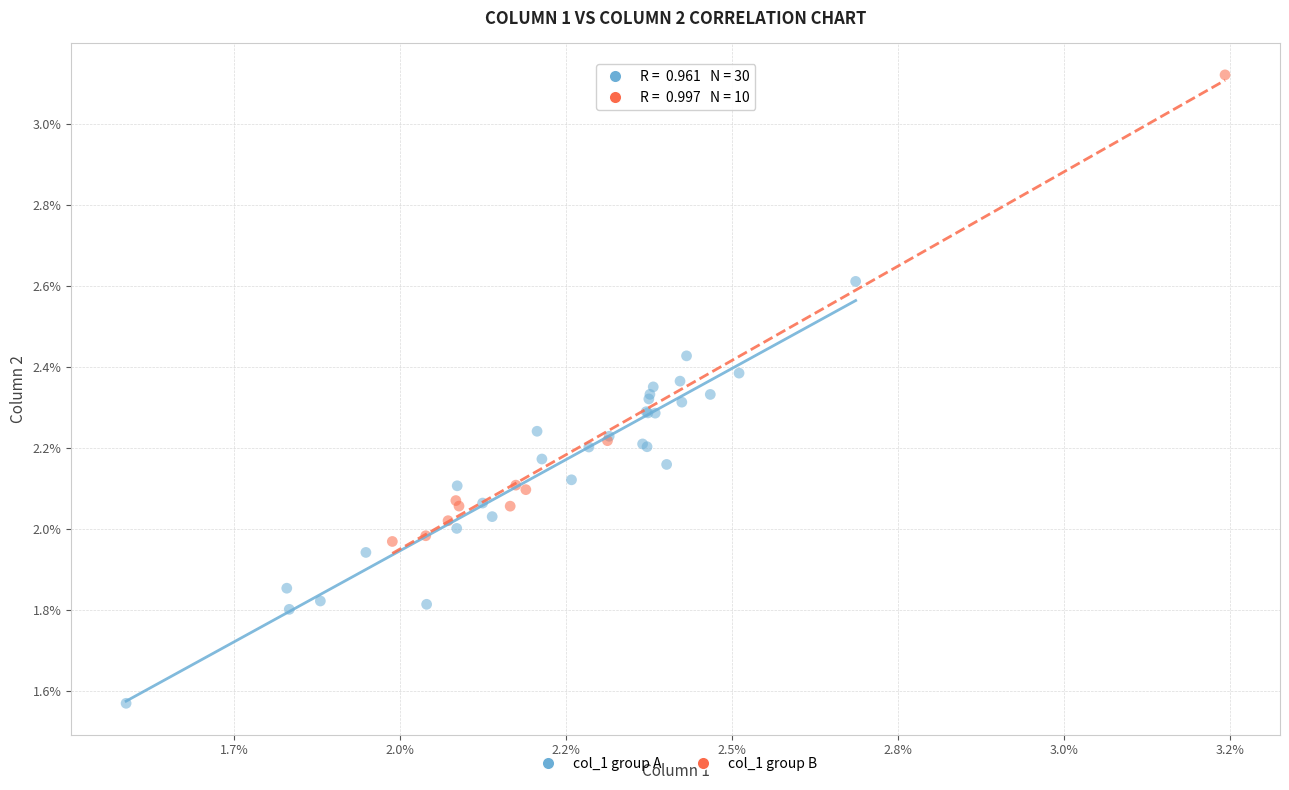

What are all the series names shown in the legend?

col_1 group A, col_1 group B